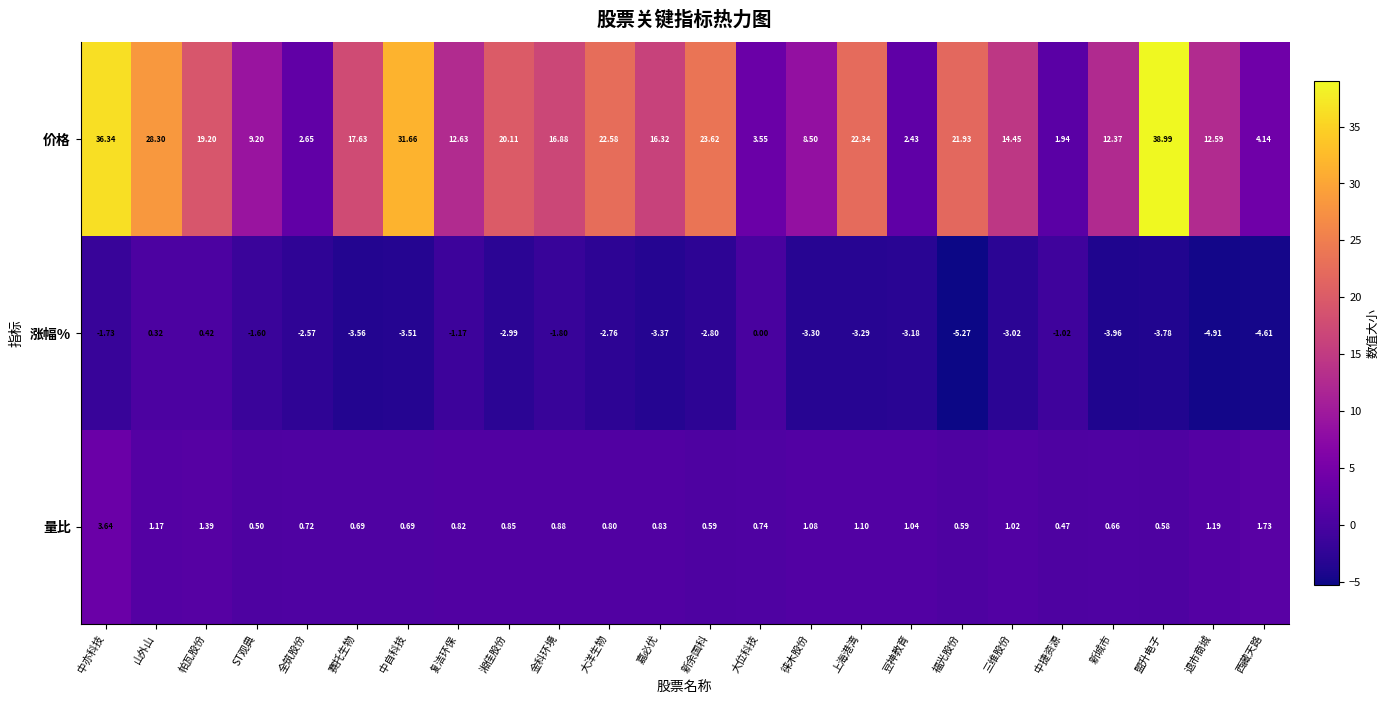

How many categories are shown in the chart?

24